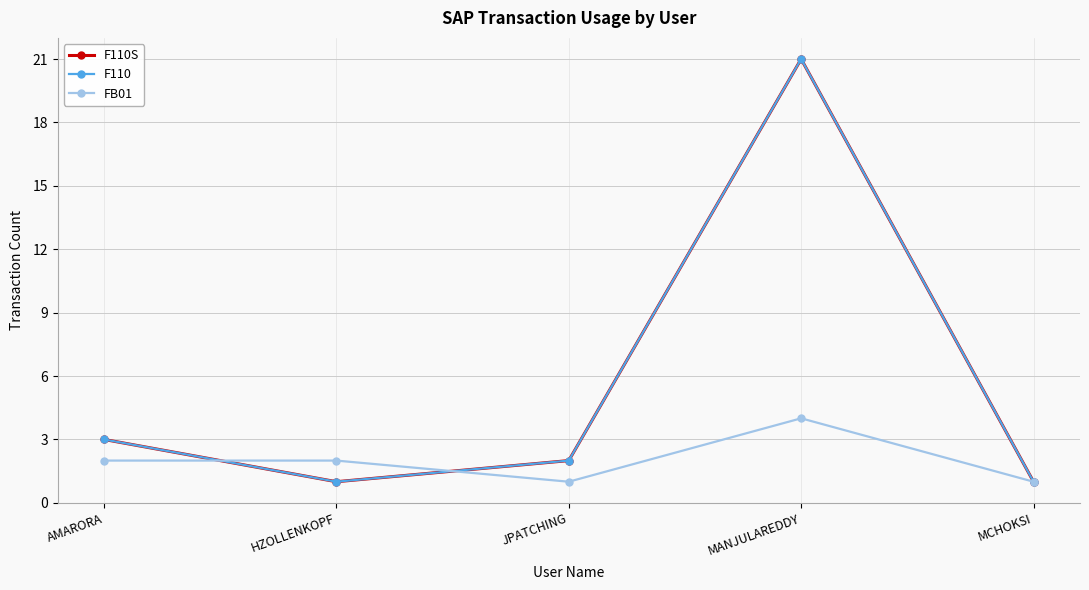

Is this an area chart (filled region under the line)?

No